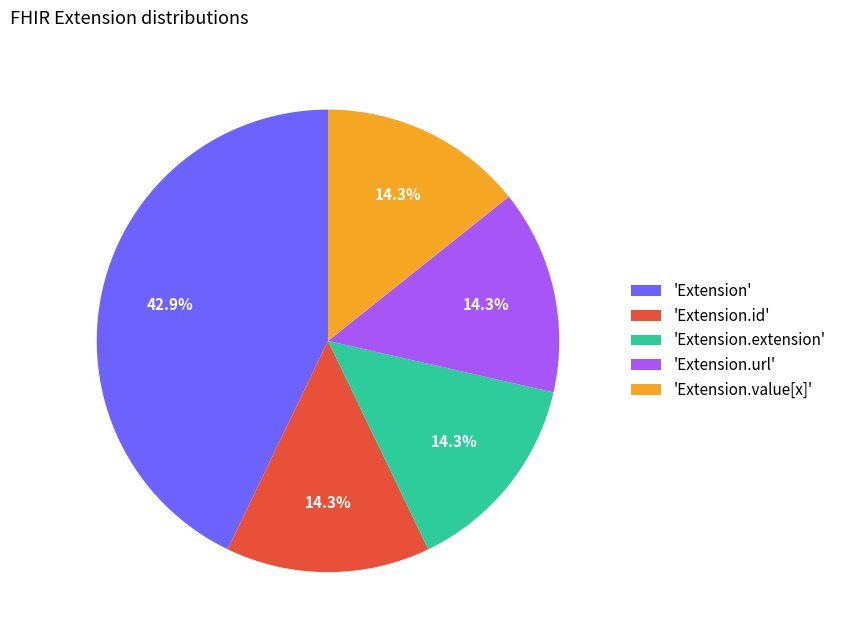

Is the sum of 'Extension.value[x]' and 'Extension.extension' greater than half?

No